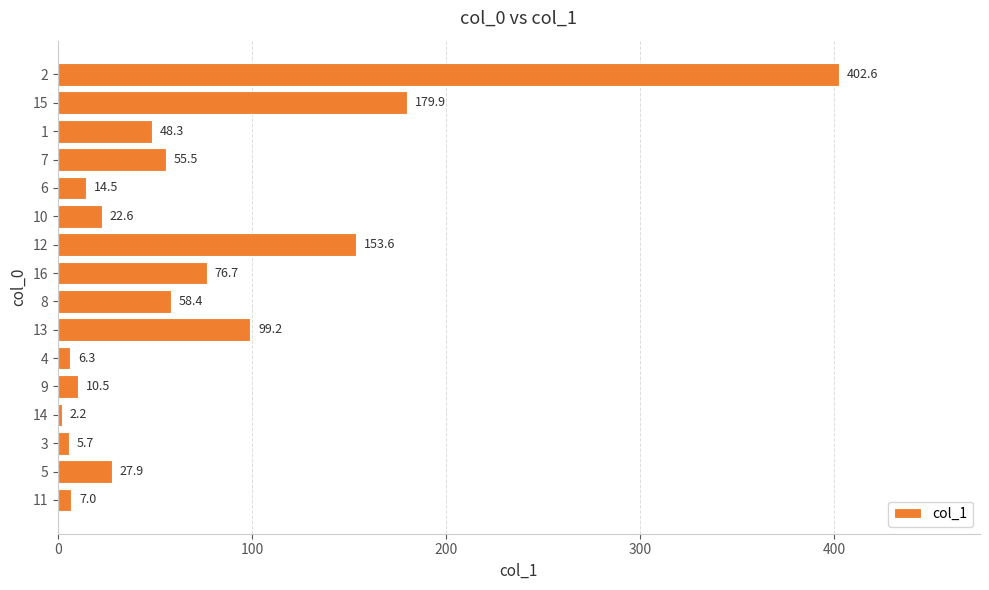

Which category has the lowest value across all series?

14